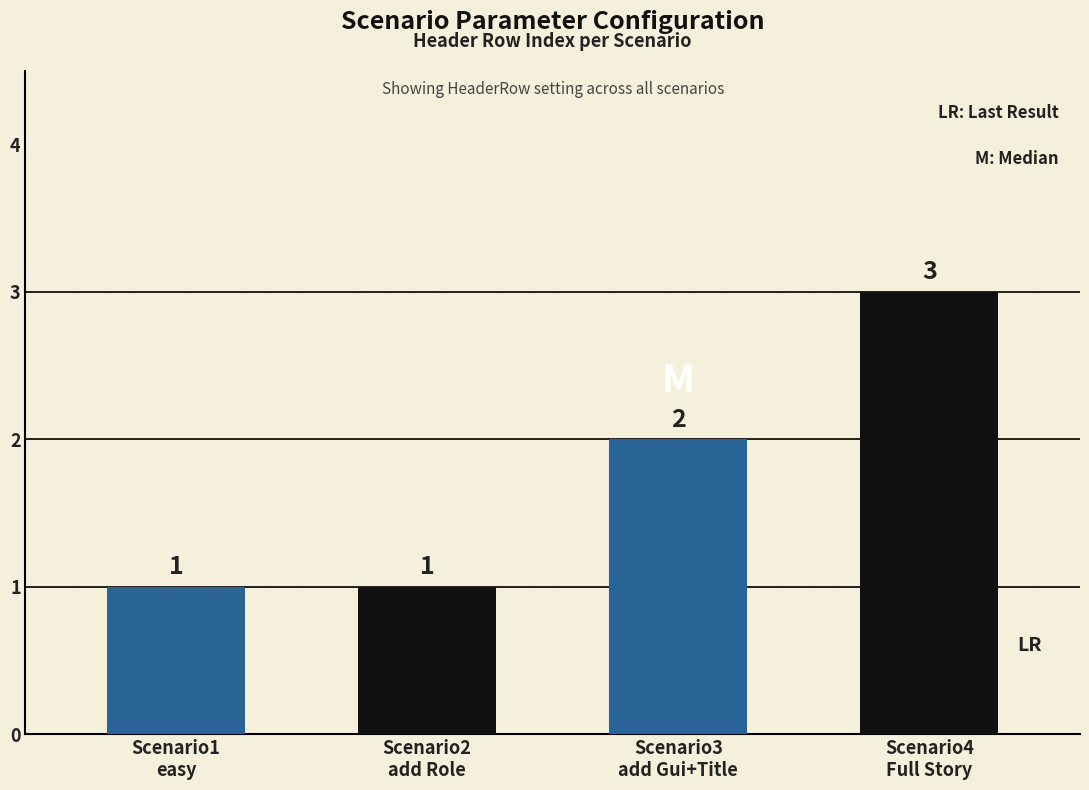

What is the greatest value displayed?

3